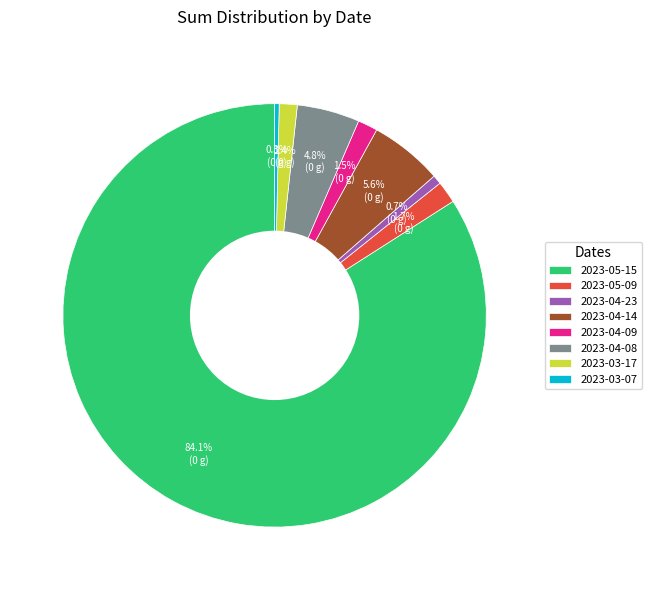

True or false: 2023-05-09 accounts for 2% of the total.

True